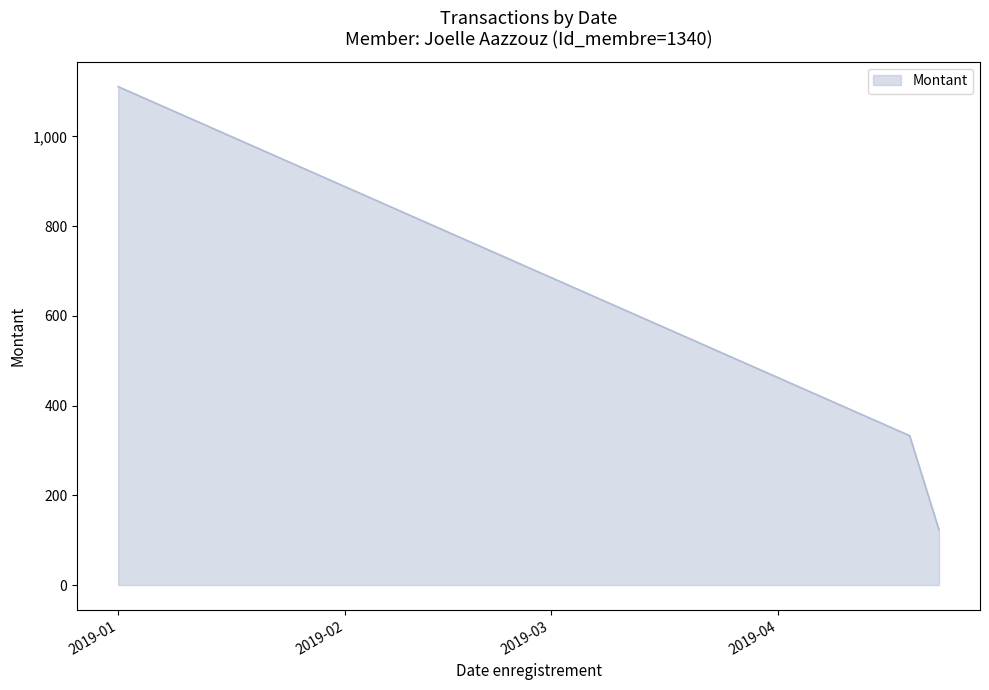

What is the smallest value displayed?

123